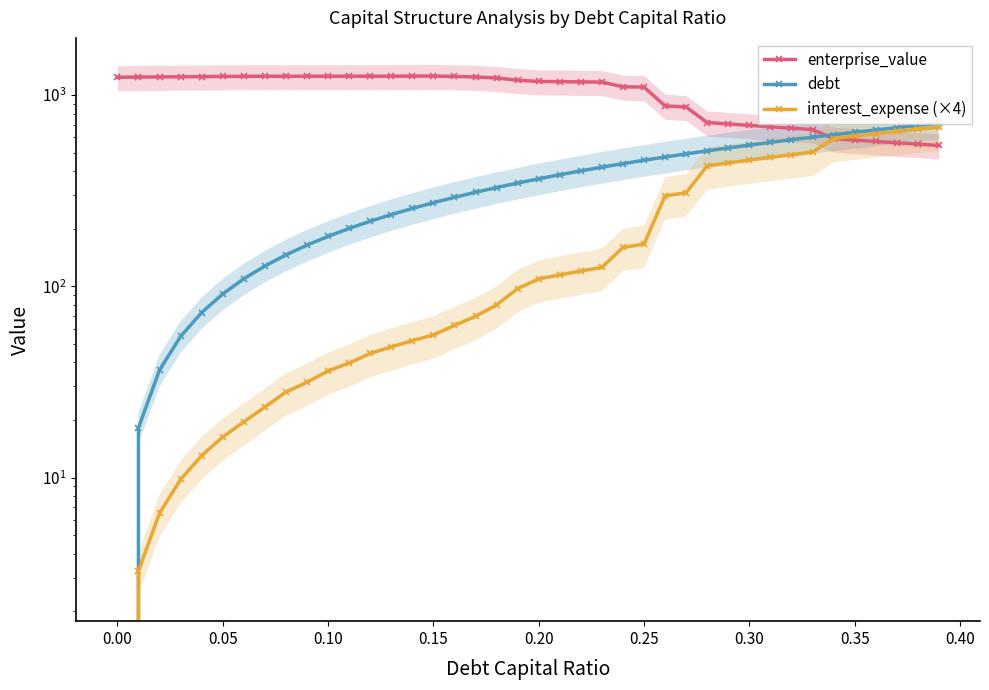

What is the maximum value for debt?

711.2